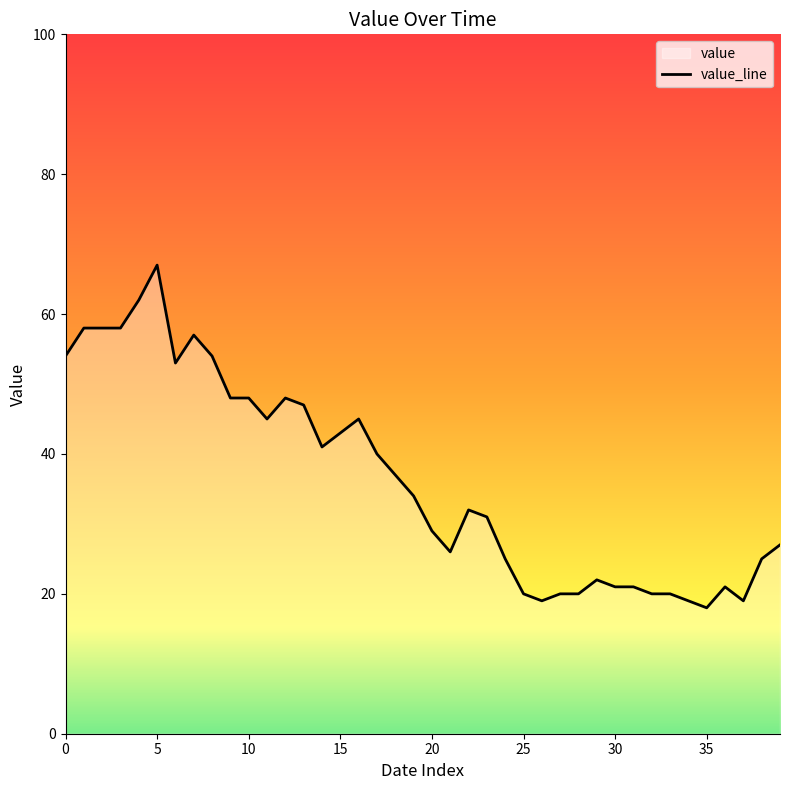

Approximately how many times larger is the value at 0 compared to 20?

1.9